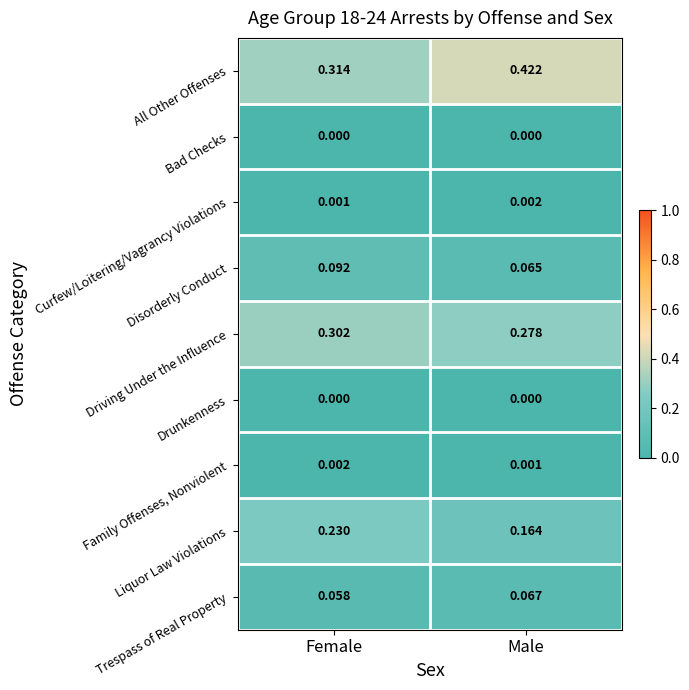

Which series has the largest range (max minus min)?

All Other Offenses